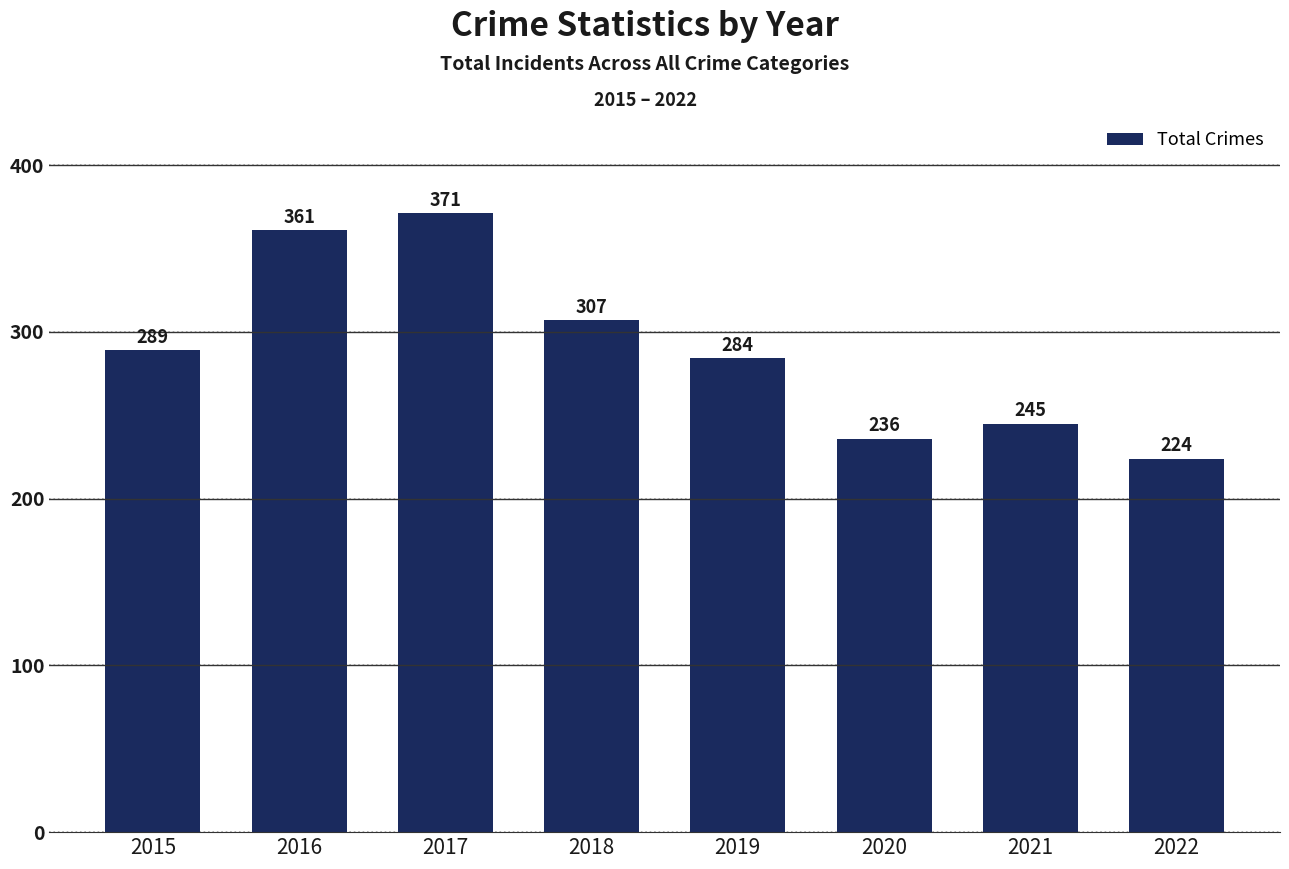

Rank the categories by value from highest to lowest.

2017, 2016, 2018, 2015, 2019, 2021, 2020, 2022